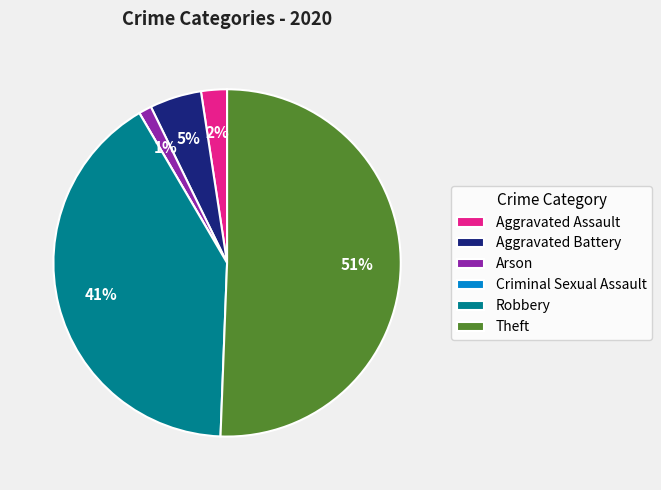

Does Theft account for over 50% of the chart?

Yes